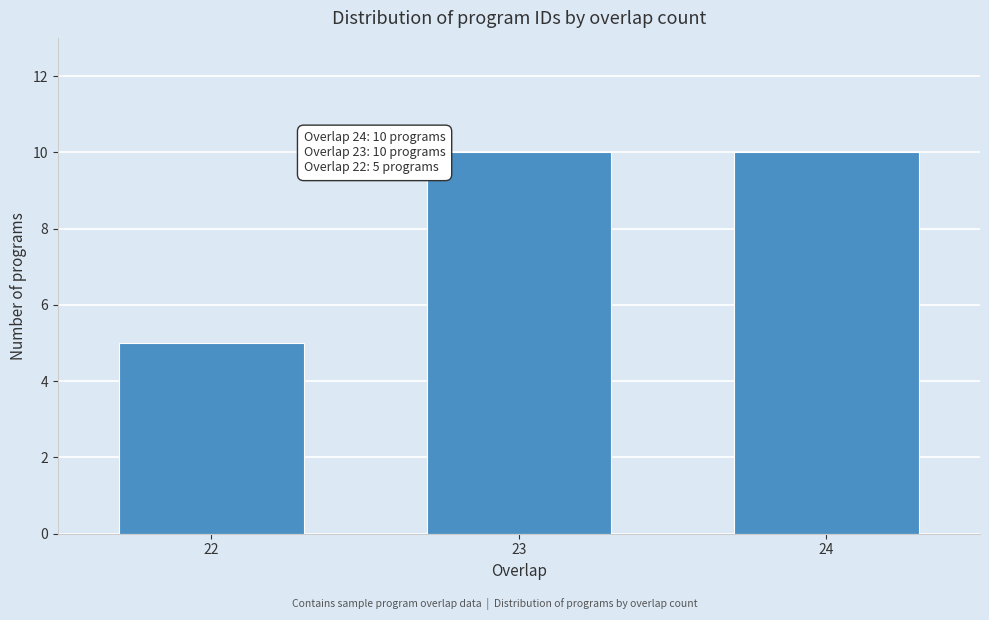

Reading left to right, extract all data points from this chart.

22=5	23=10	24=10